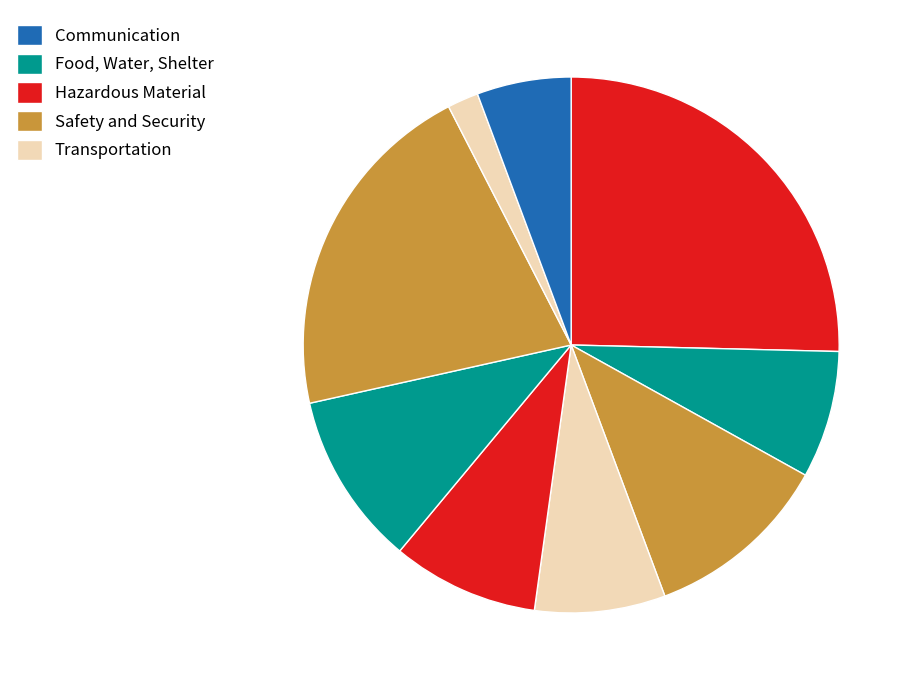

Count the number of slices in the pie.

9